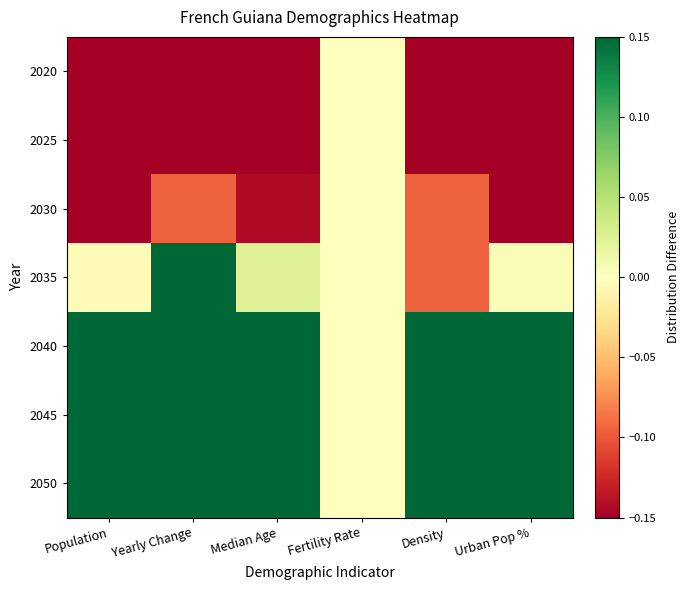

Which series has the largest range (max minus min)?

2020